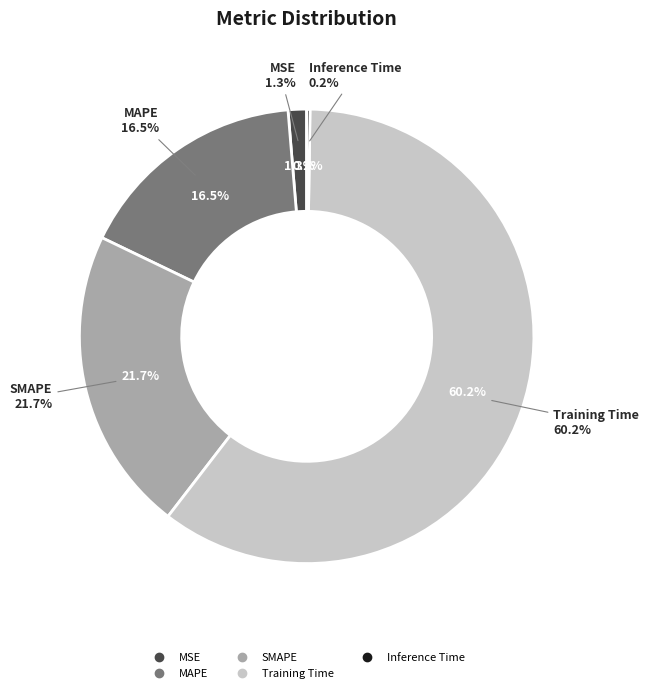

How many segments does this pie chart have?

5